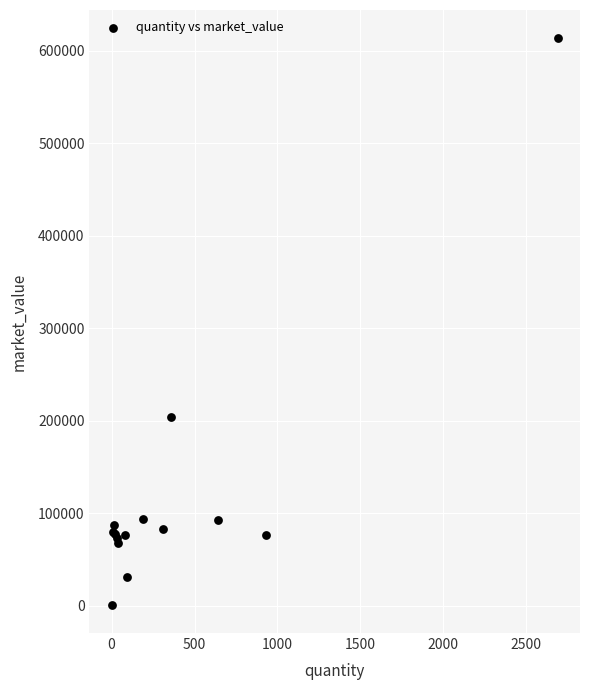

What Y value in the scatter plot is closest to 307095?

204001.8